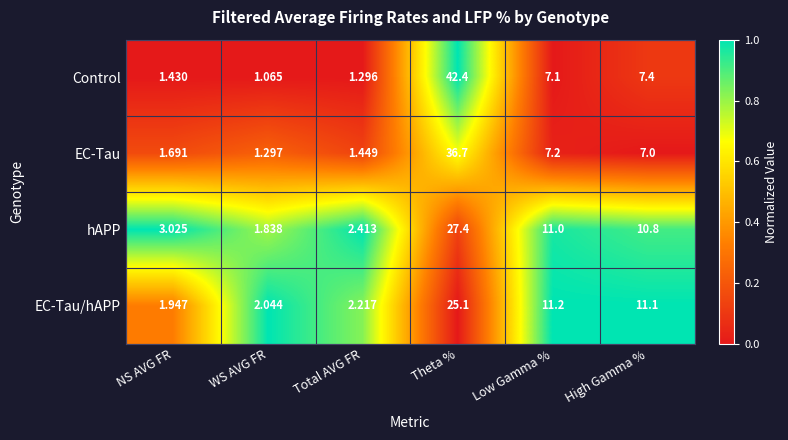

Where is EC-Tau nearest to the value 18?

Low Gamma %